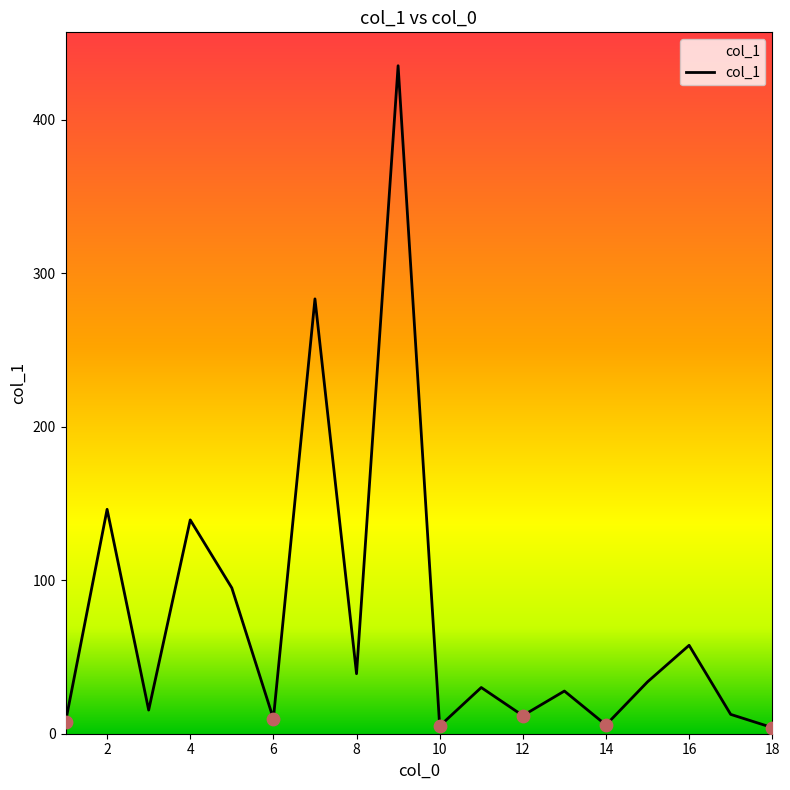

What is the difference between the maximum and minimum values?

431.2